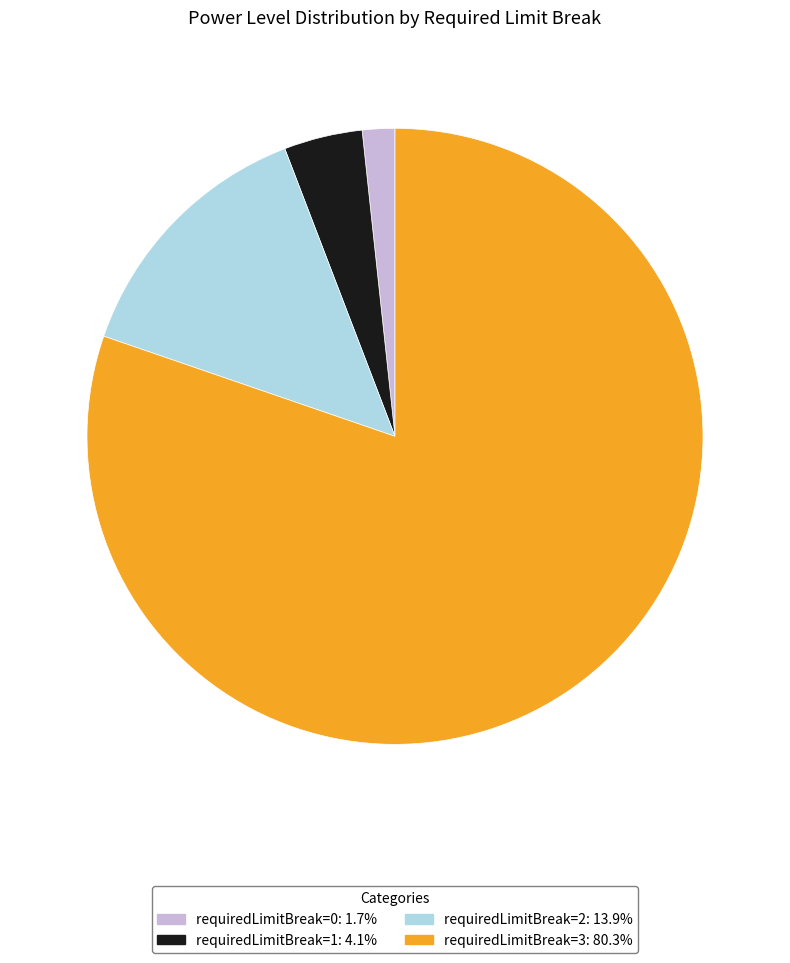

Do requiredLimitBreak=2: 13.9% and requiredLimitBreak=3: 80.3% together represent more than half of the pie?

Yes